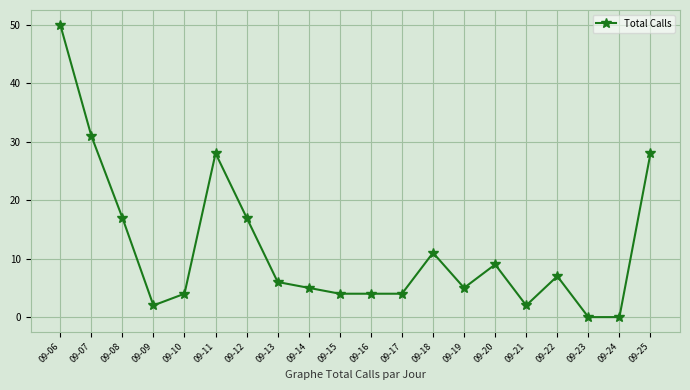

Reading left to right, extract all data points from this chart.

50	31	17	2	4	28	17	6	5	4	4	4	11	5	9	2	7	0	0	28